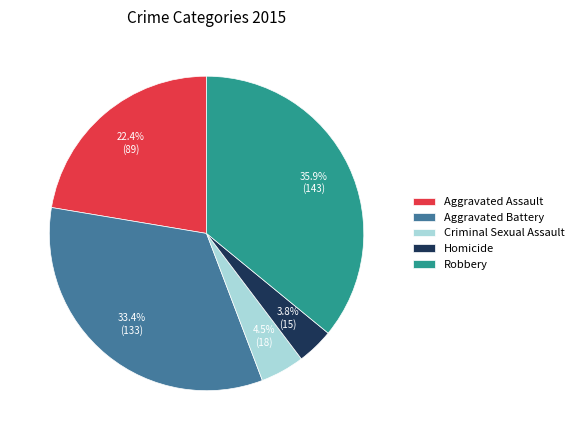

Is it true that Robbery is 36% of the pie?

True